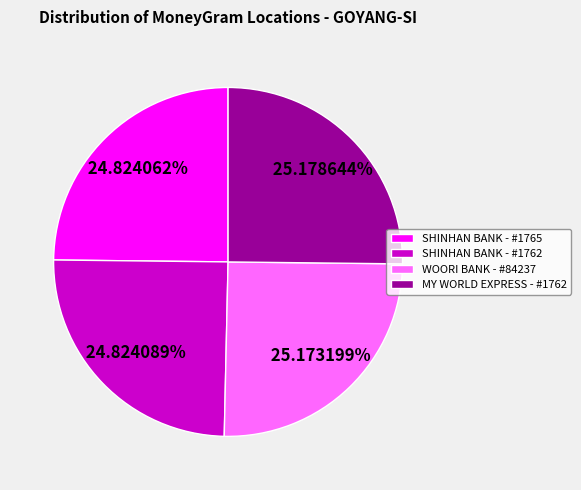

How many slices are in this pie chart?

4